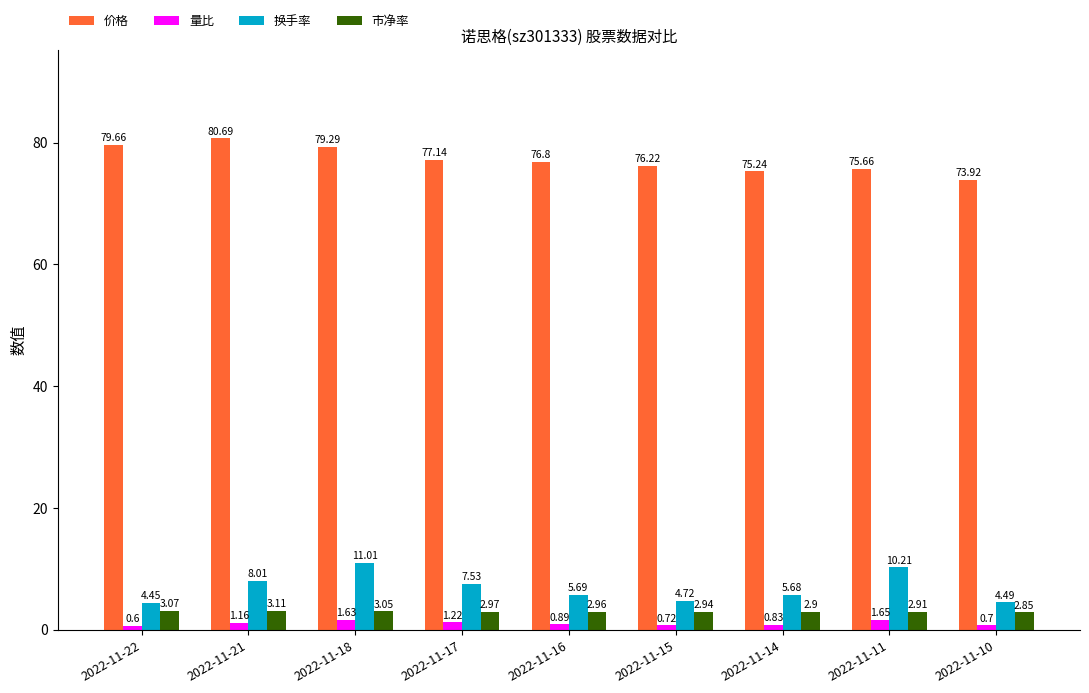

At which label is 市净率 closest to 2?

2022-11-10